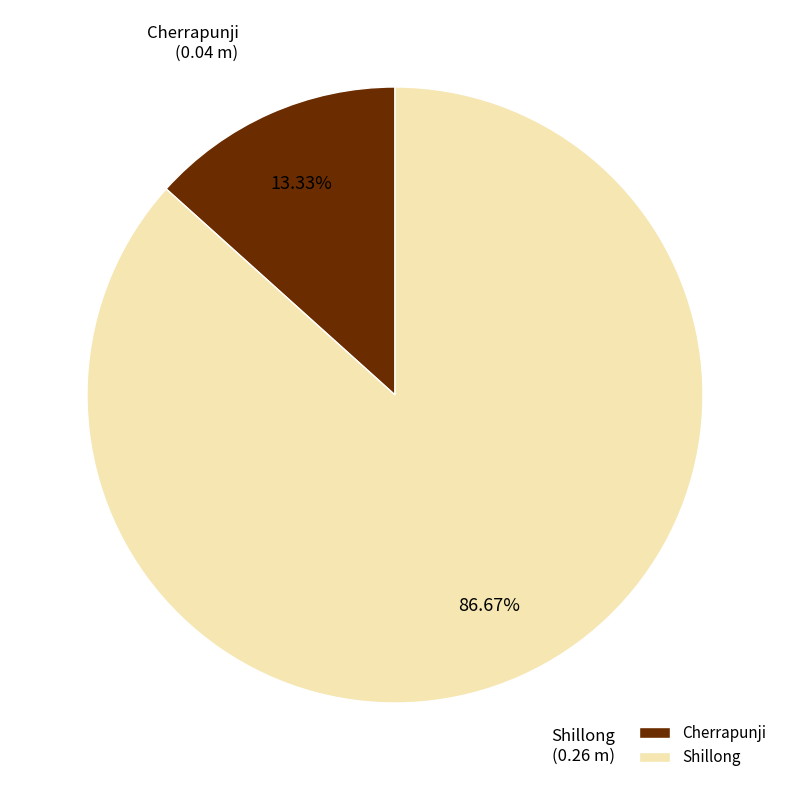

What is the total percentage of Shillong and Cherrapunji?

100.0%